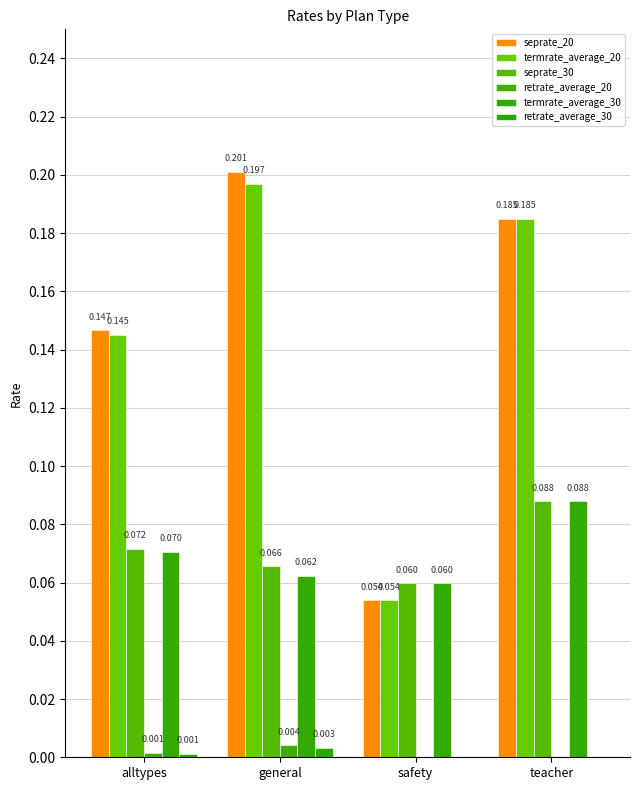

Reading left to right, transcribe all the data shown in this chart.

seprate_20: 0.1	0.2	0.1	0.2
termrate_average_20: 0.1	0.2	0.1	0.2
seprate_30: 0.1	0.1	0.1	0.1
retrate_average_20: 0.0	0.0	0.0	0.0
termrate_average_30: 0.1	0.1	0.1	0.1
retrate_average_30: 0.0	0.0	0.0	0.0